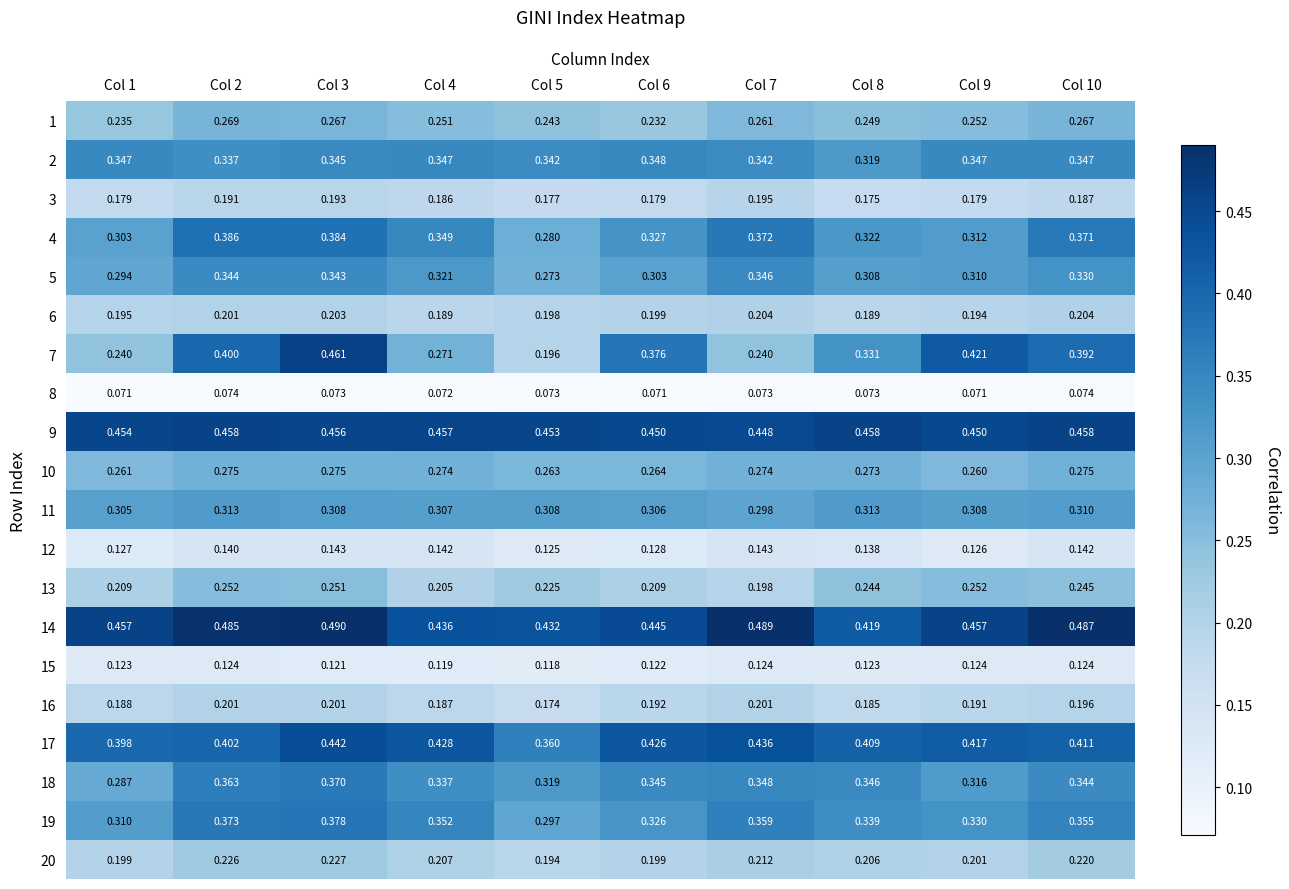

Is the value of 4 at Col 4 greater than the value of 10 at Col 1?

Yes